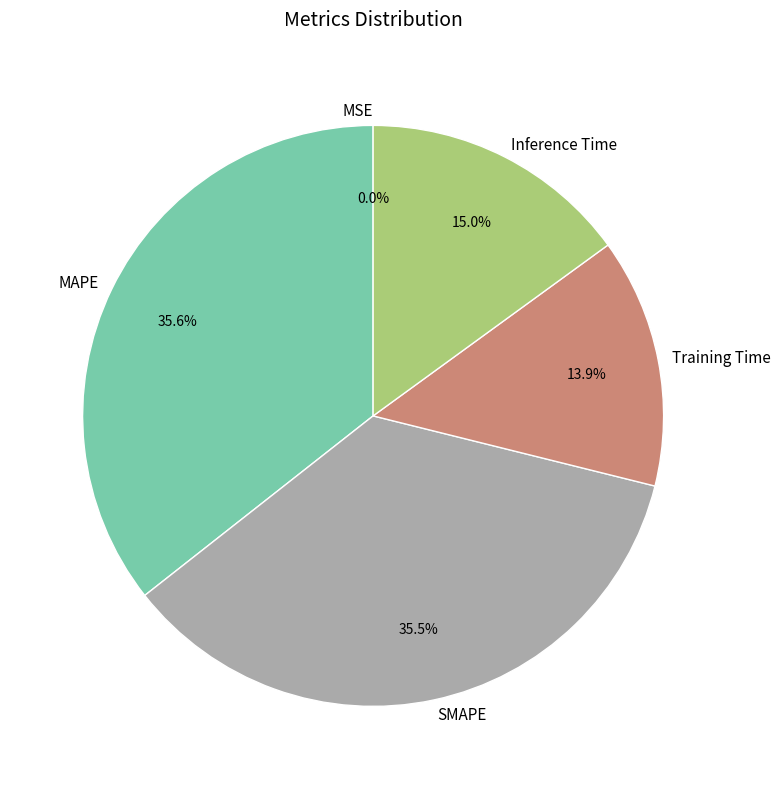

Is there any slice that represents more than half of the pie?

No